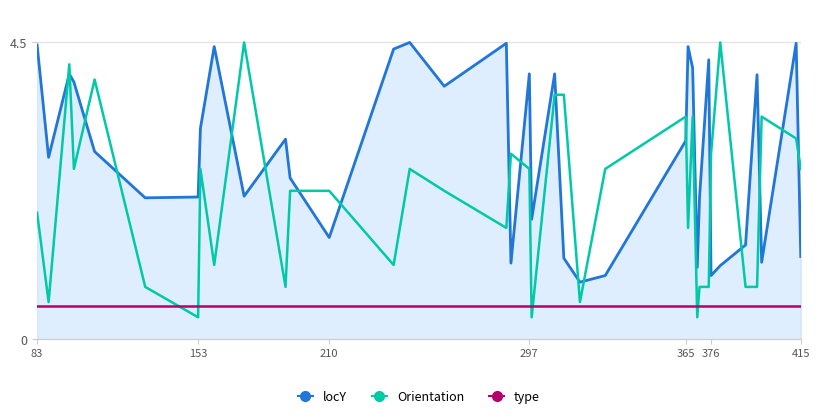

Rank the series by their average value, from lowest to highest.

type, Orientation, locY